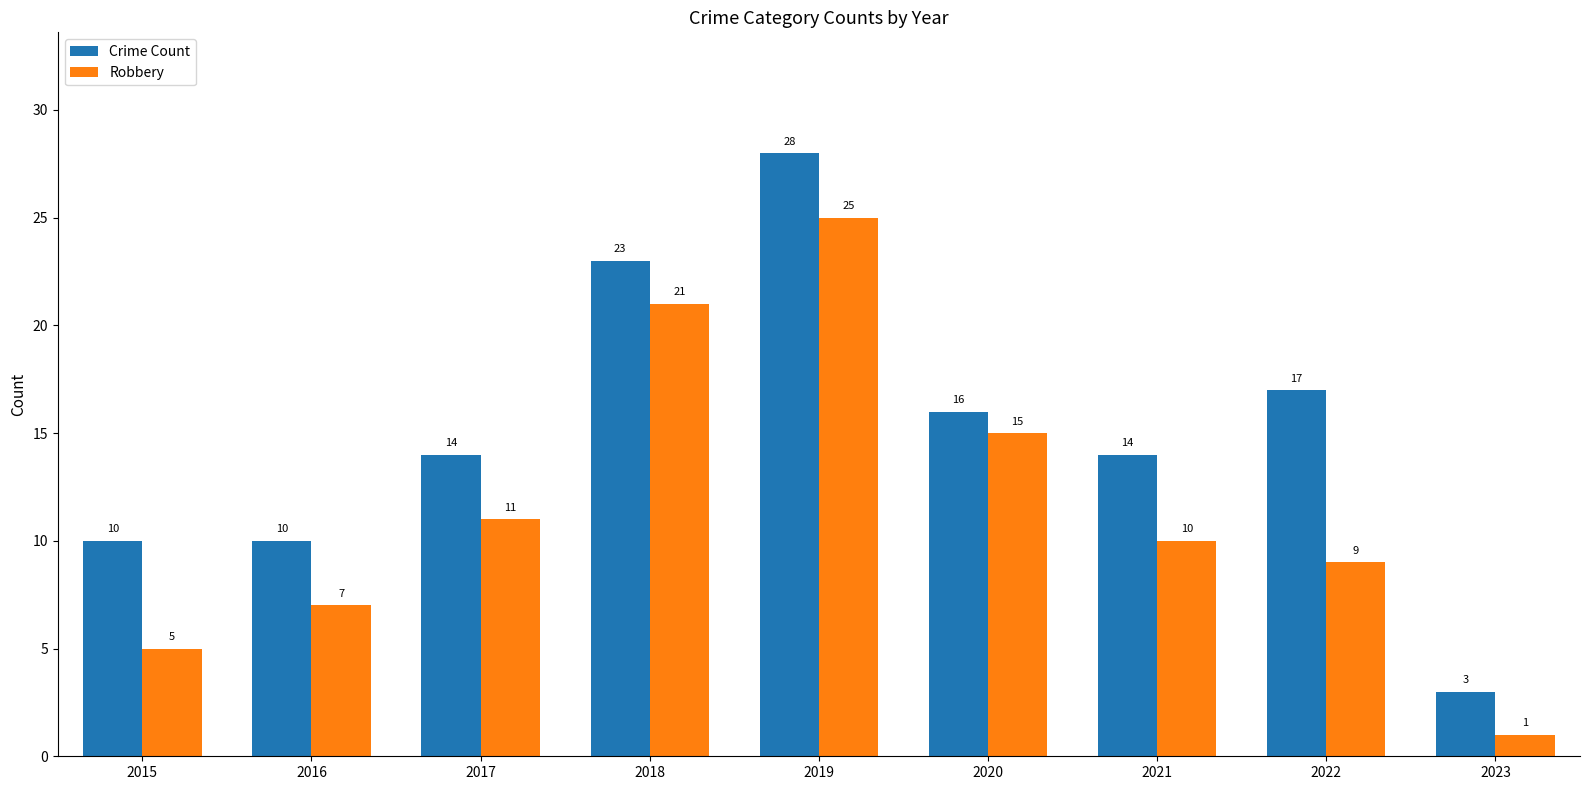

How many data points in Robbery are less than 10?

4